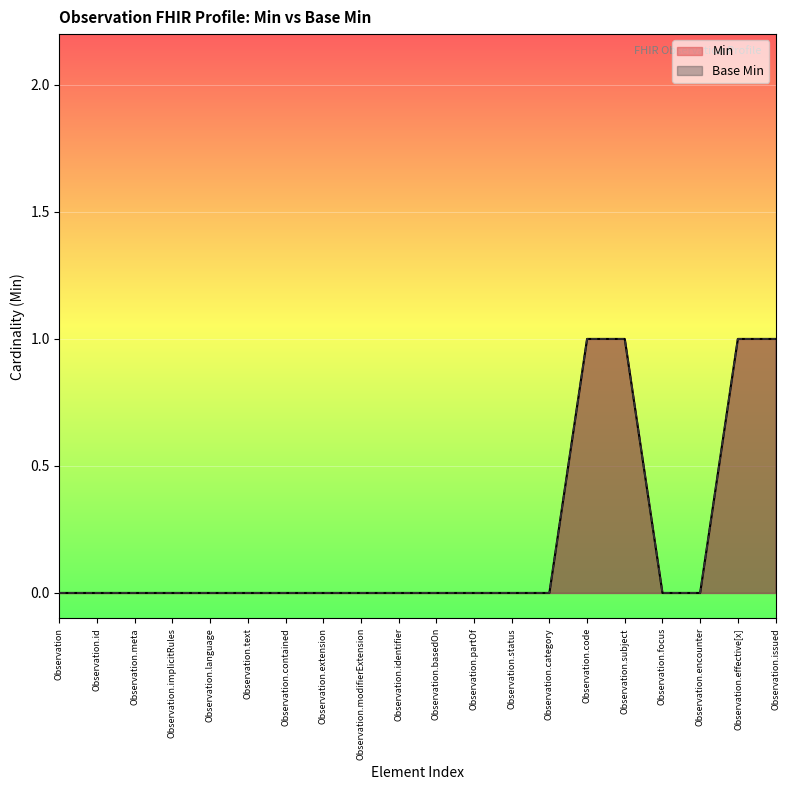

Which label corresponds to the smallest value in the chart?

Observation